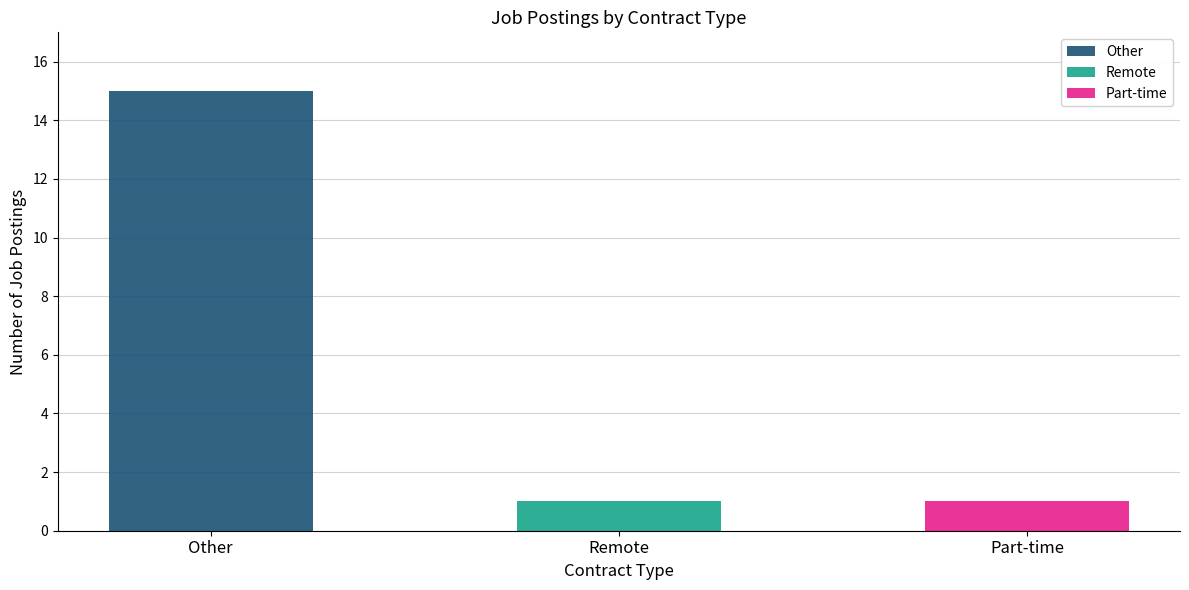

What is the difference between the maximum and second lowest values?

14